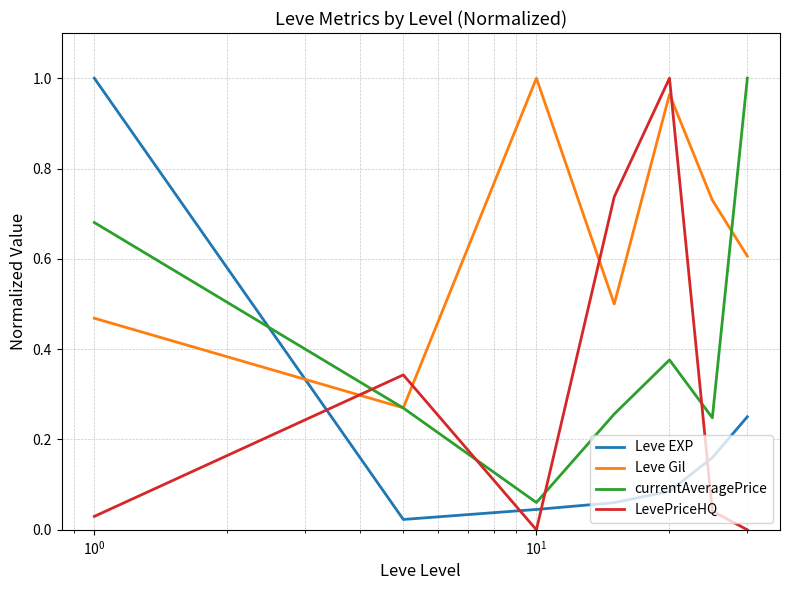

Which series ends up on top after the final intersection of currentAveragePrice and Leve EXP?

currentAveragePrice